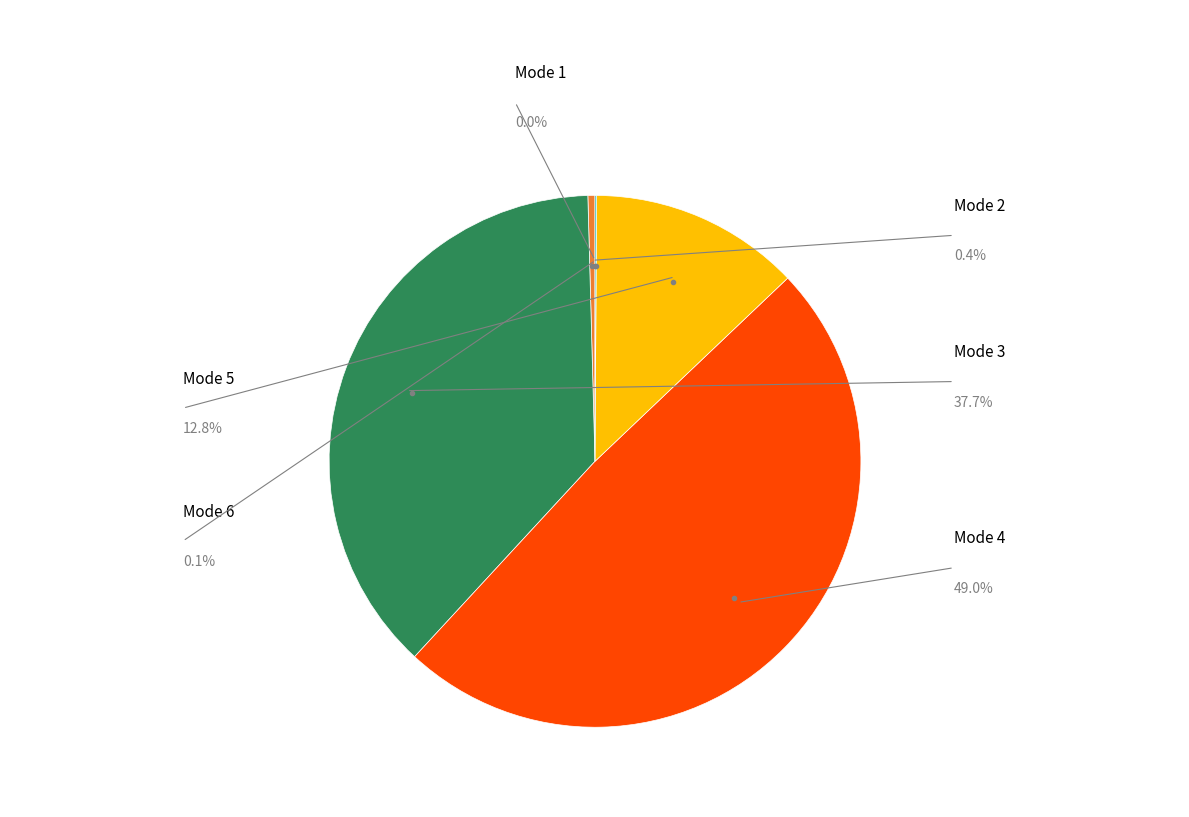

To the nearest percent, what is the average slice percentage?

17%